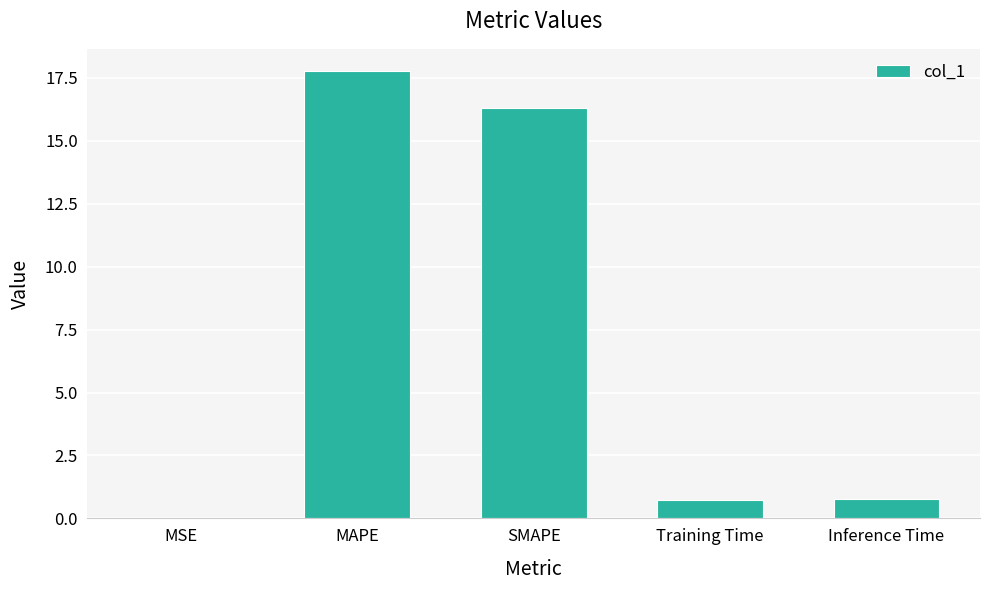

Between Inference Time and SMAPE, which is larger?

SMAPE